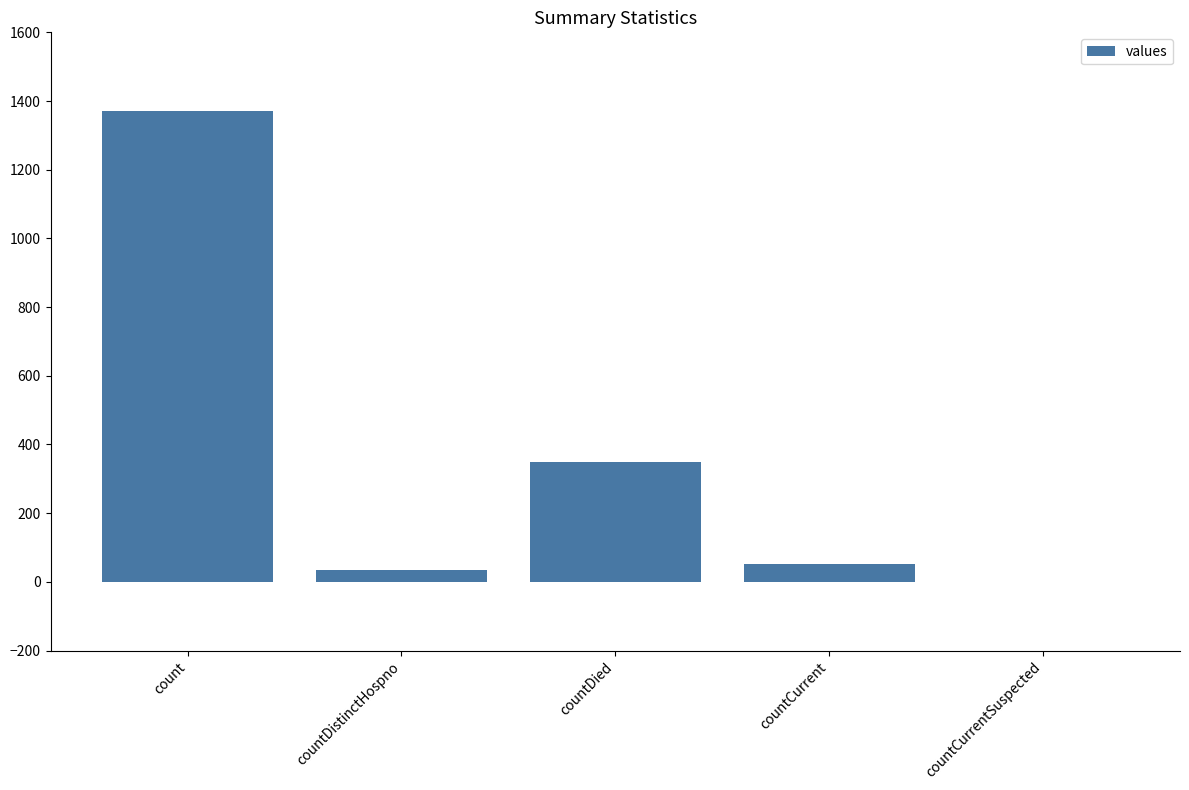

What is the change in value from count to countDistinctHospno?

-1338